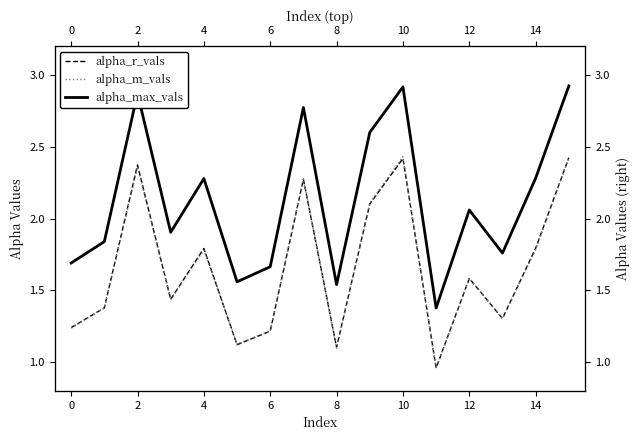

What is the difference between the second highest and minimum values in the alpha_m_vals series?

1.5